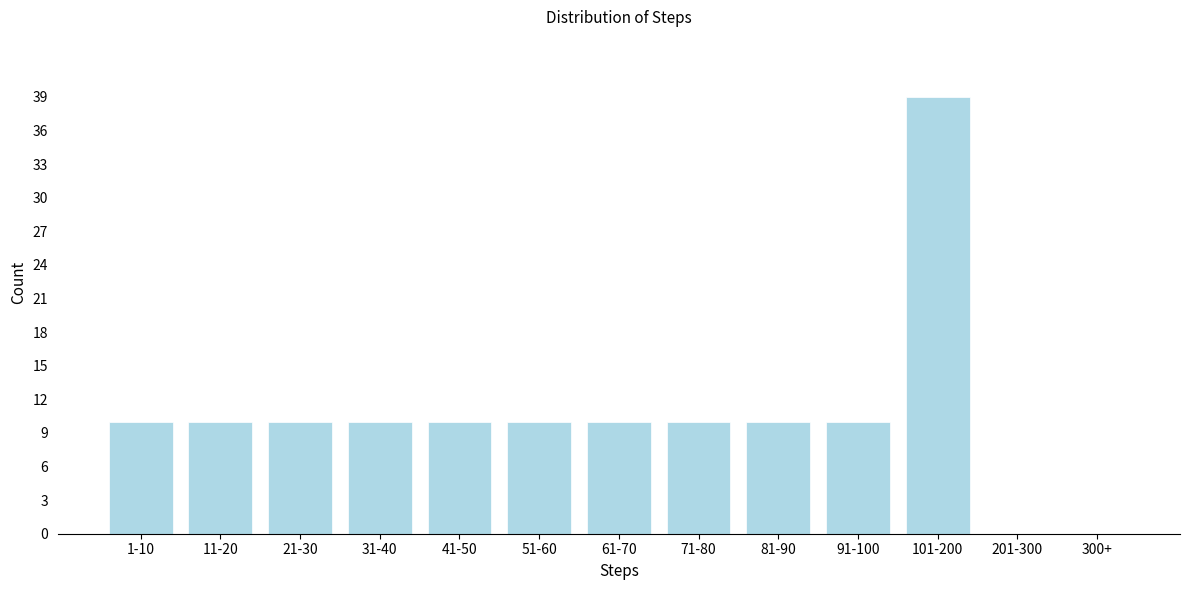

Reading right to left, transcribe all the data shown in this chart.

300+=0	201-300=0	101-200=39	91-100=10	81-90=10	71-80=10	61-70=10	51-60=10	41-50=10	31-40=10	21-30=10	11-20=10	1-10=10